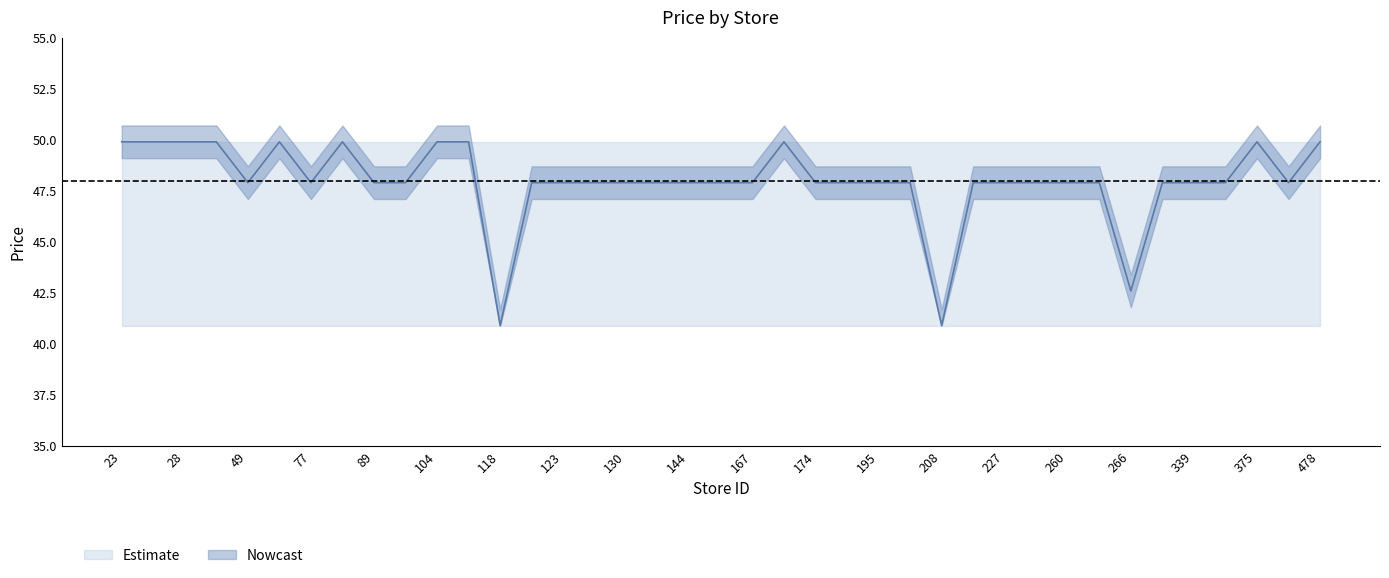

At which category does the chart reach its peak across all series?

23